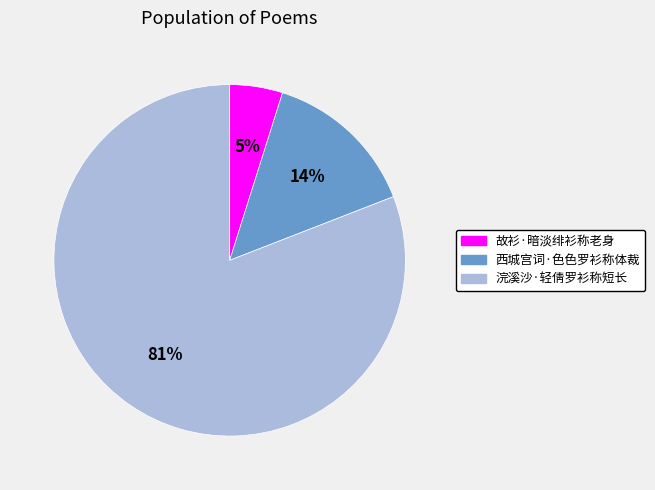

What is the largest slice in the pie chart?

浣溪沙·轻倩罗衫称短长